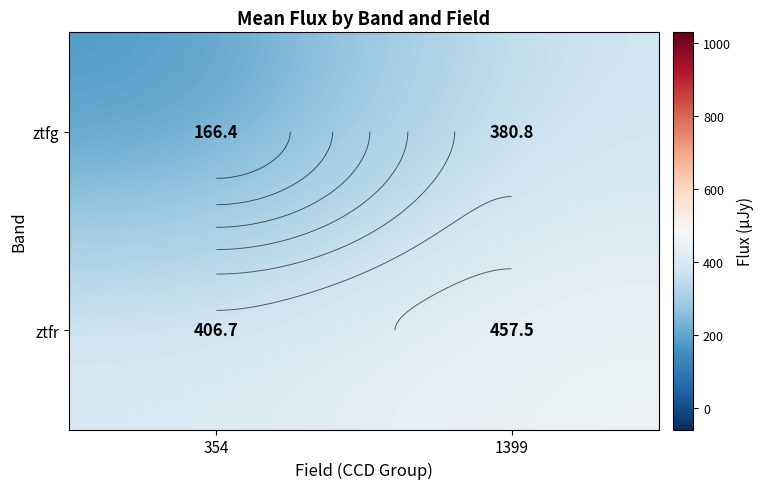

Is the value of ztfr at 354 greater than the value of ztfg at 1399?

Yes